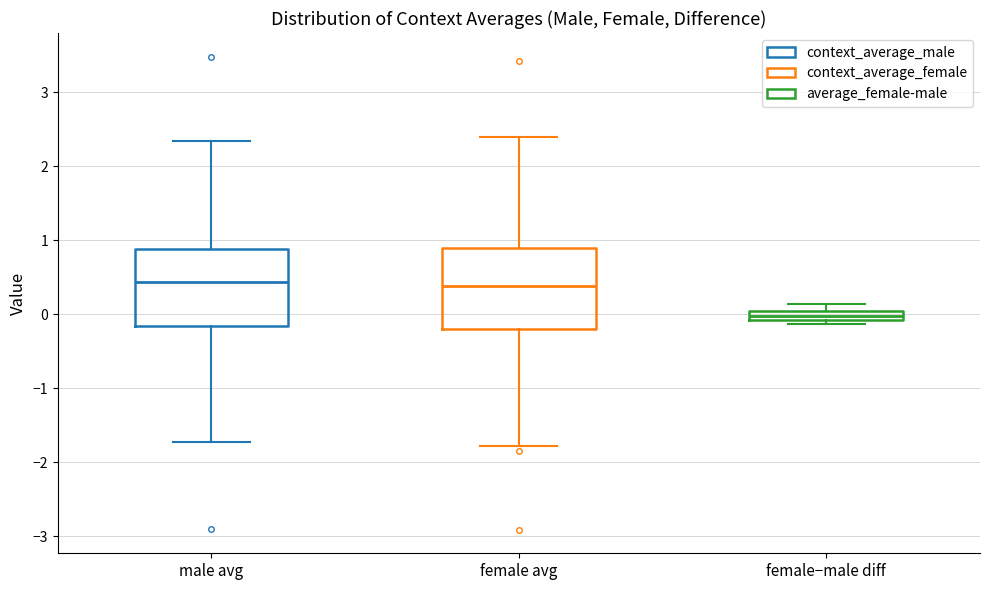

Where is the upper edge of the box for female−male diff on the y-axis? The values are not printed on the chart, so give them approximately, as read against the axis.

0.0